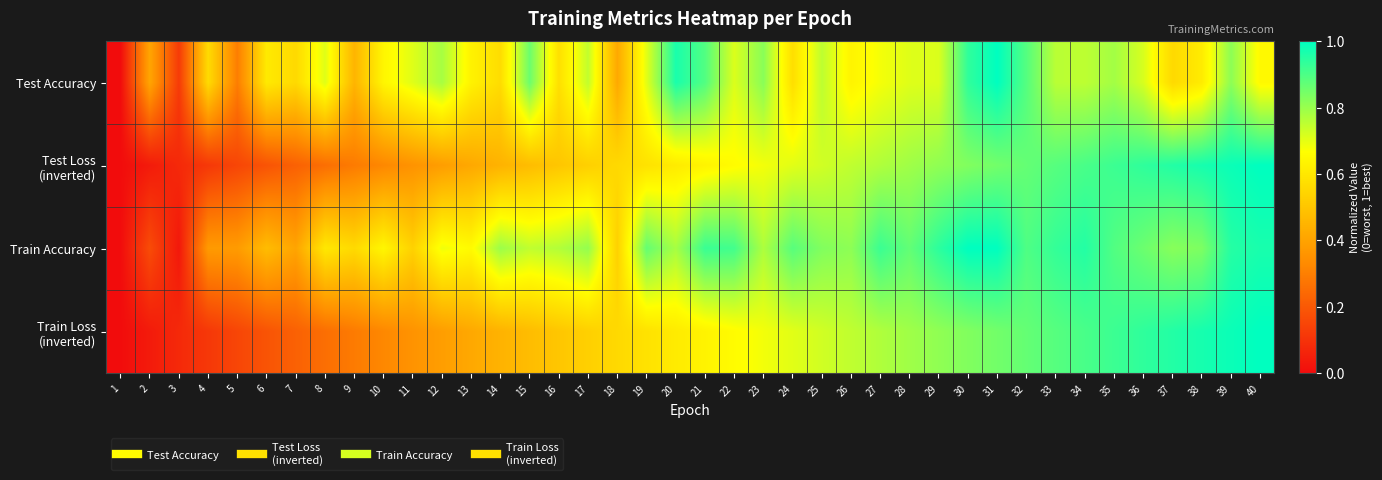

Which series has the largest total across all categories?

Train Accuracy